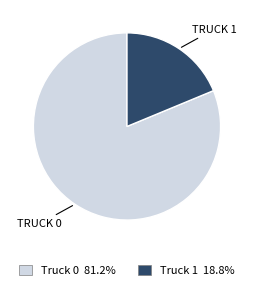

How many slices are in this pie chart?

2